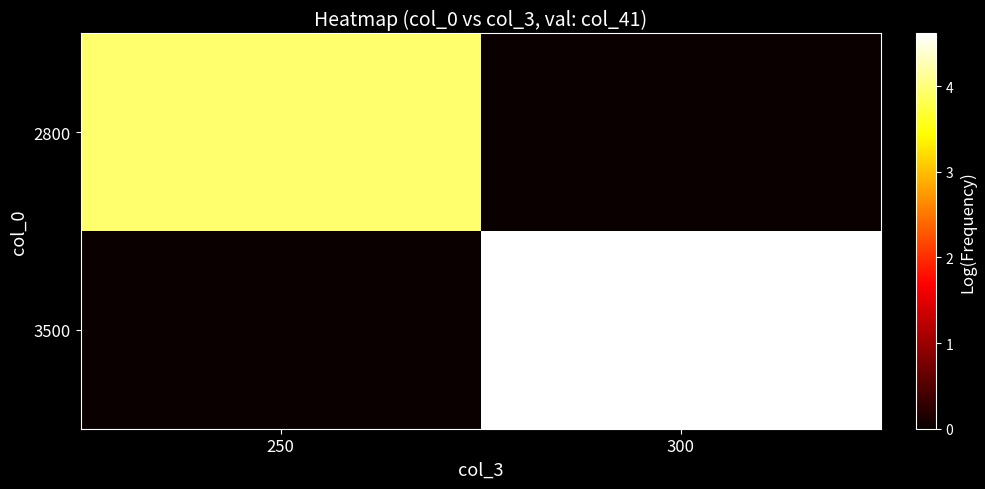

Reading left to right, transcribe all the data shown in this chart.

2800: 250=3.9	300=0.0
3500: 250=0.0	300=4.6